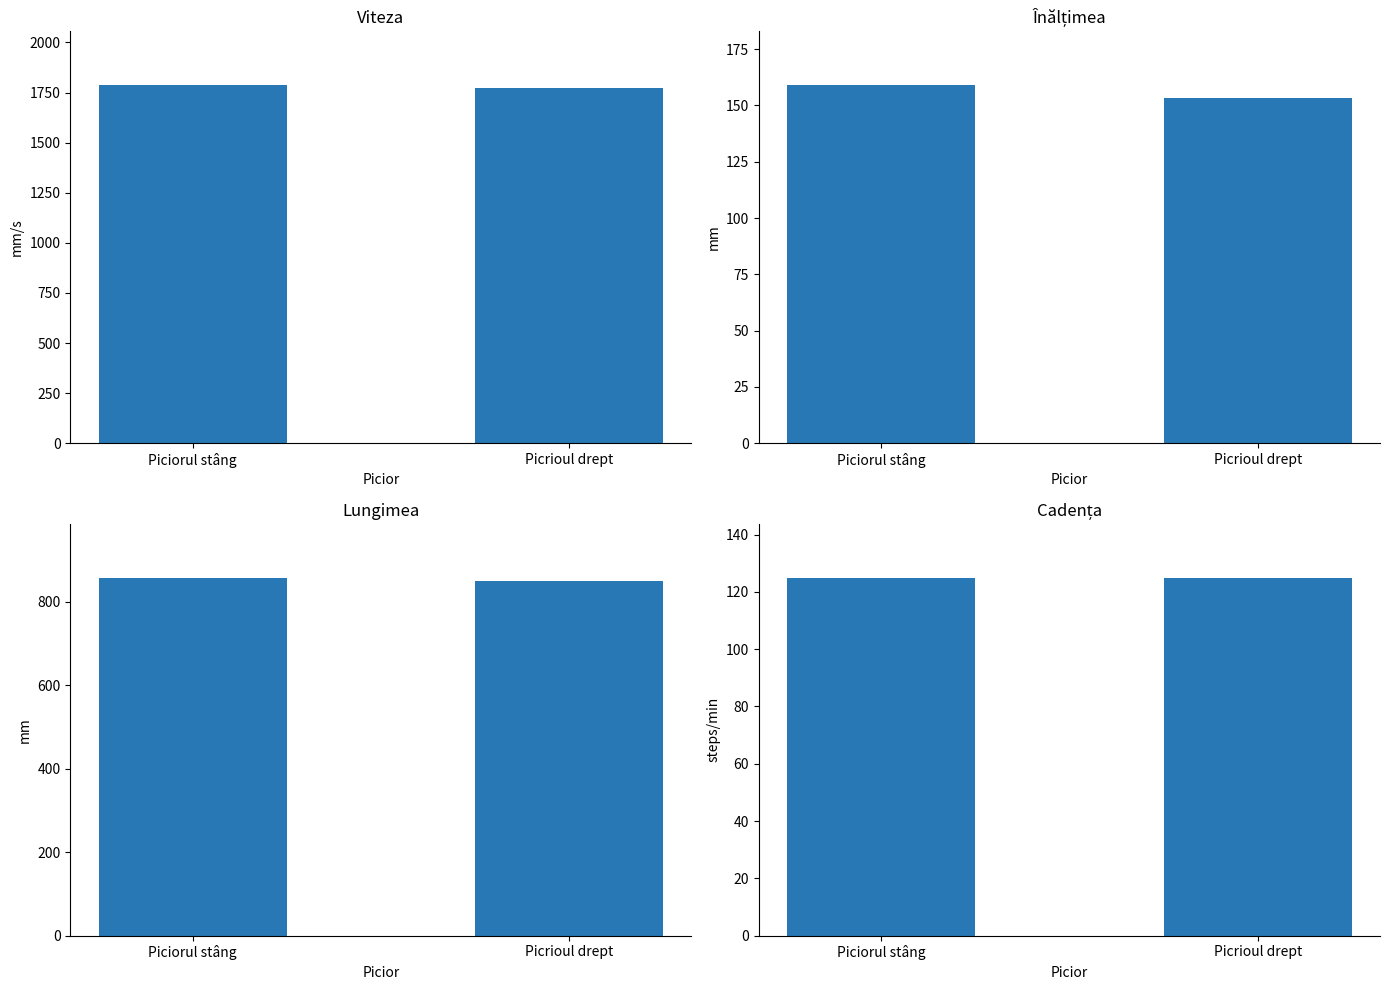

At which label does Piciorul stâng first exceed 159?

Viteza